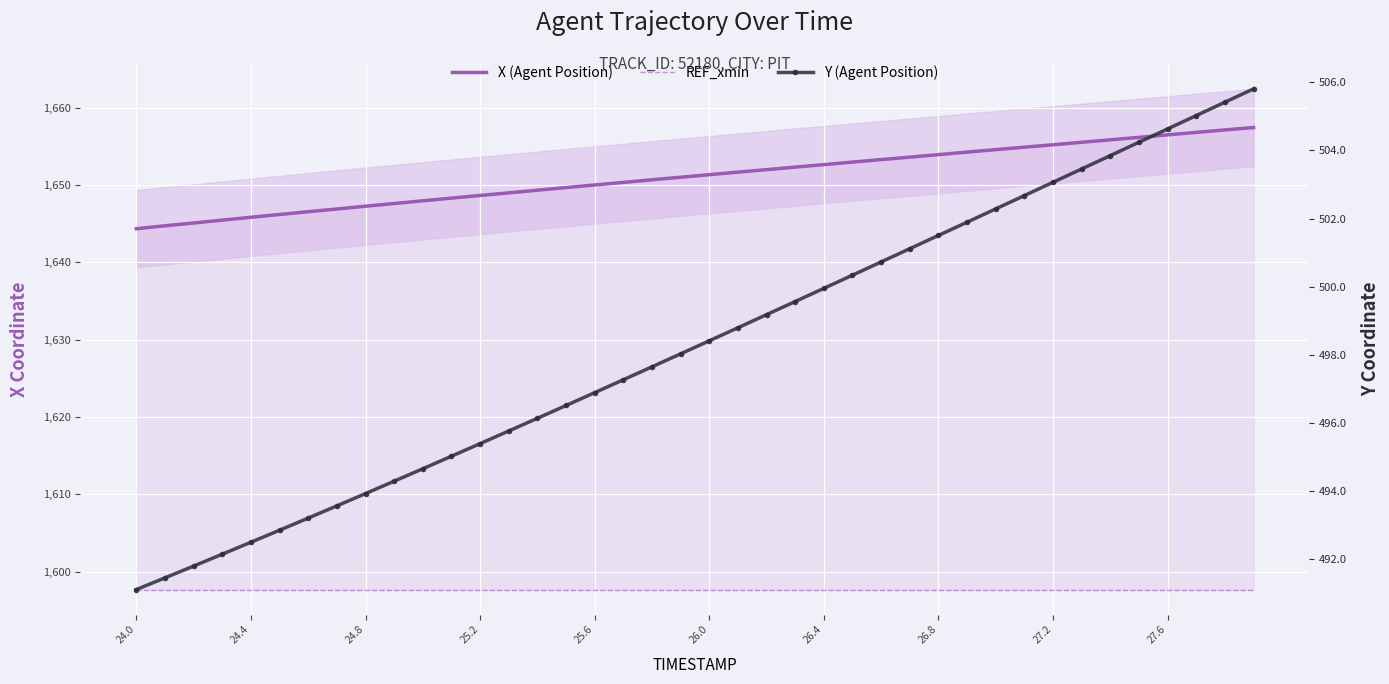

At which category does the chart reach its minimum across all series?

24.0